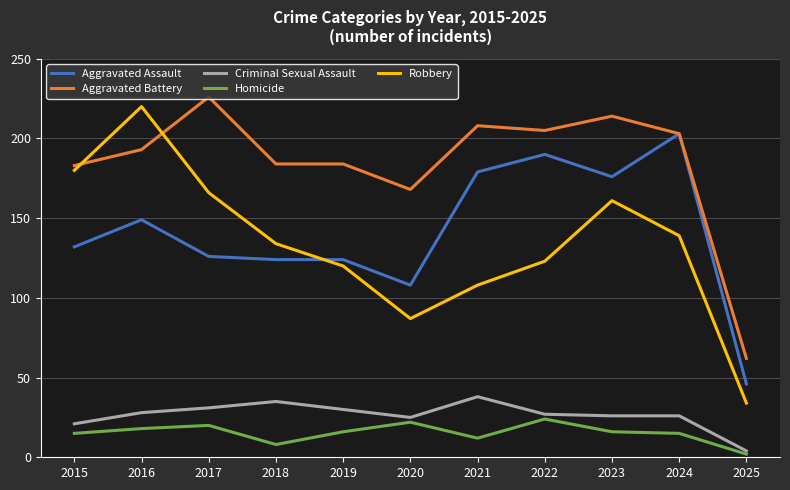

Which series has the largest total across all categories?

Aggravated Battery